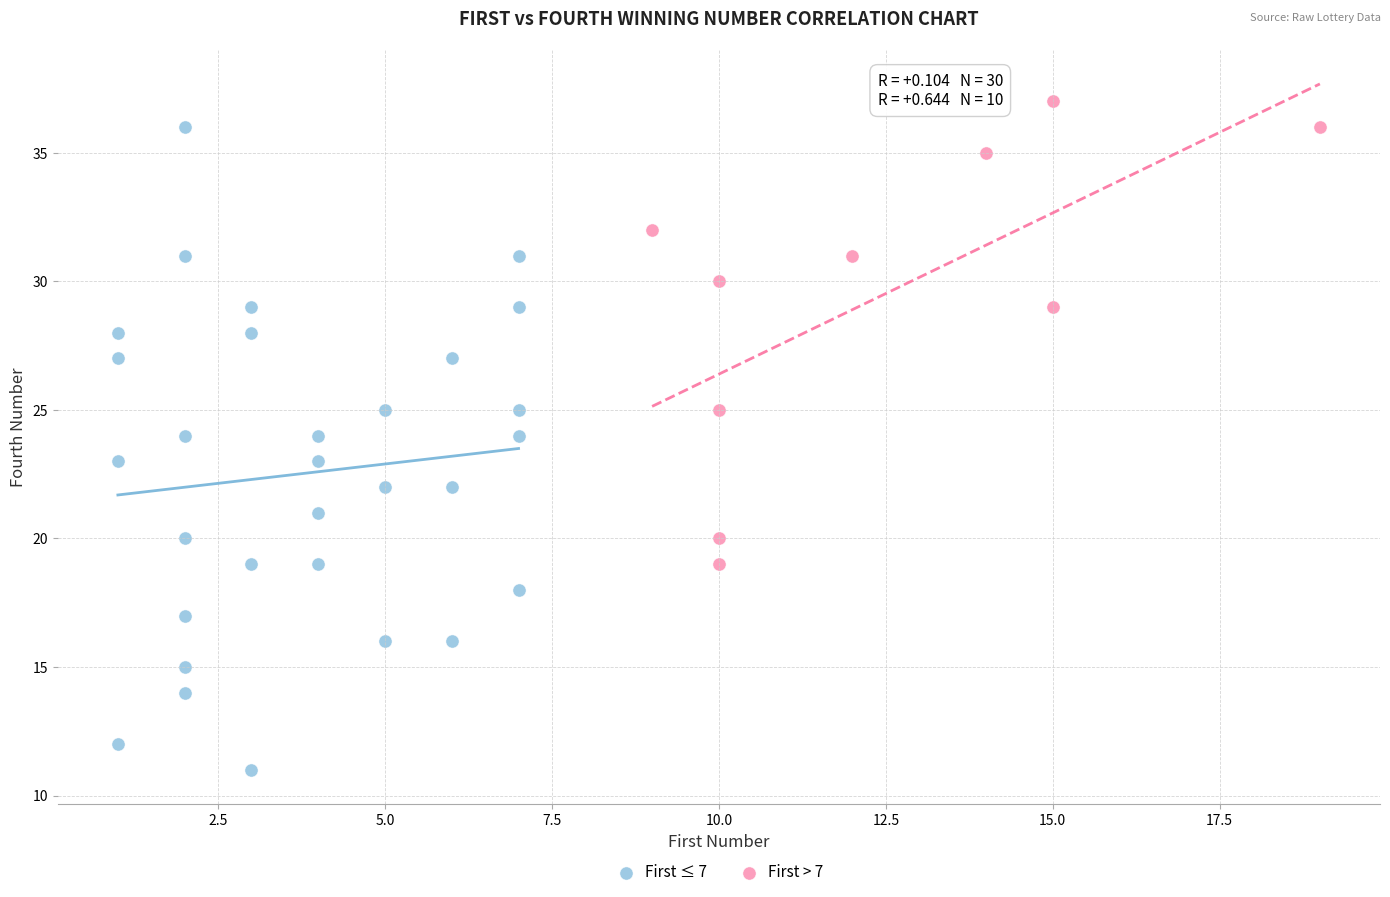

Which series reaches the minimum Y coordinate?

First ≤ 7